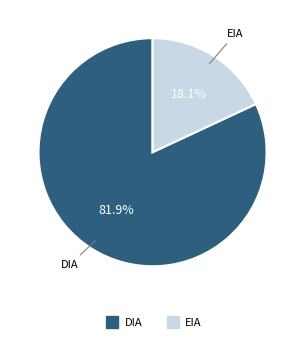

Is the sum of DIA and EIA greater than half?

Yes